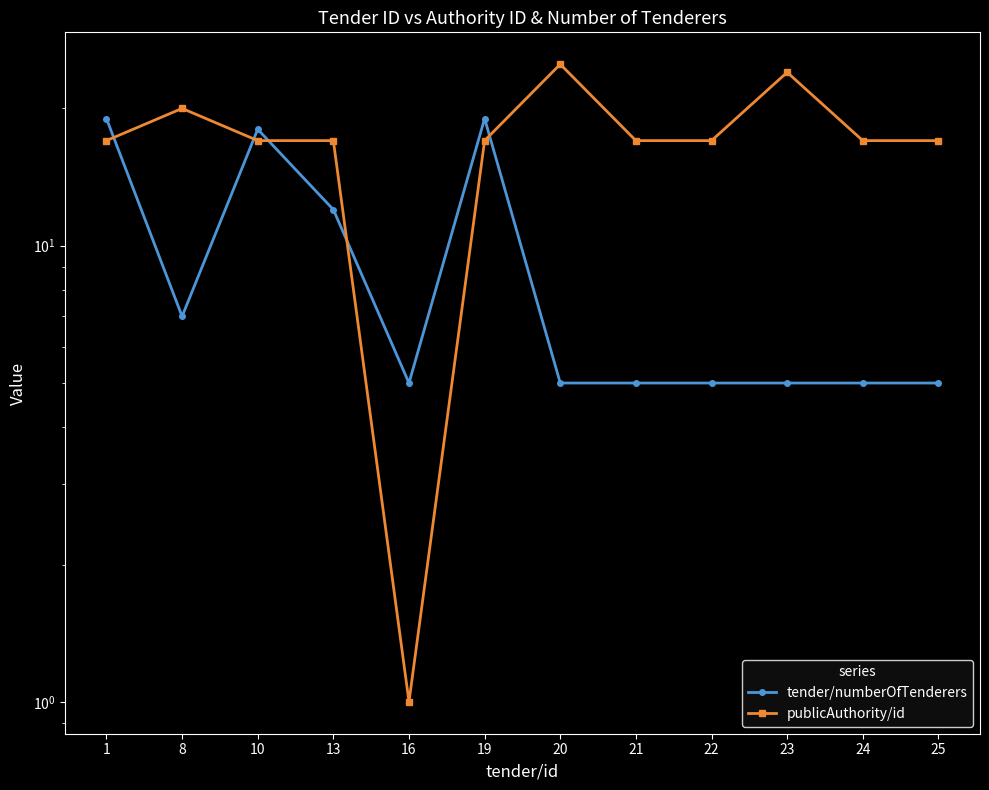

What are all the series names shown in the legend?

tender/numberOfTenderers, publicAuthority/id